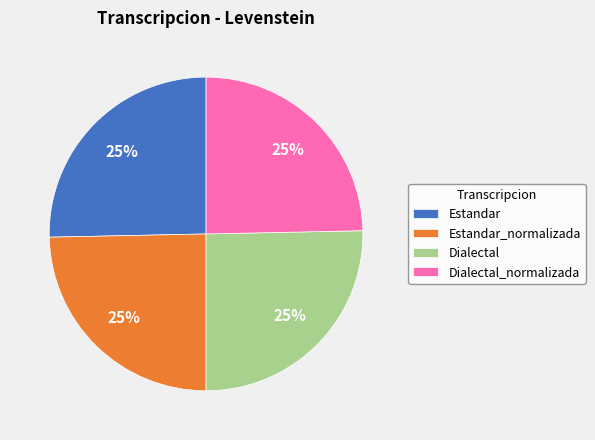

Is it true that Dialectal is 25% of the pie?

True